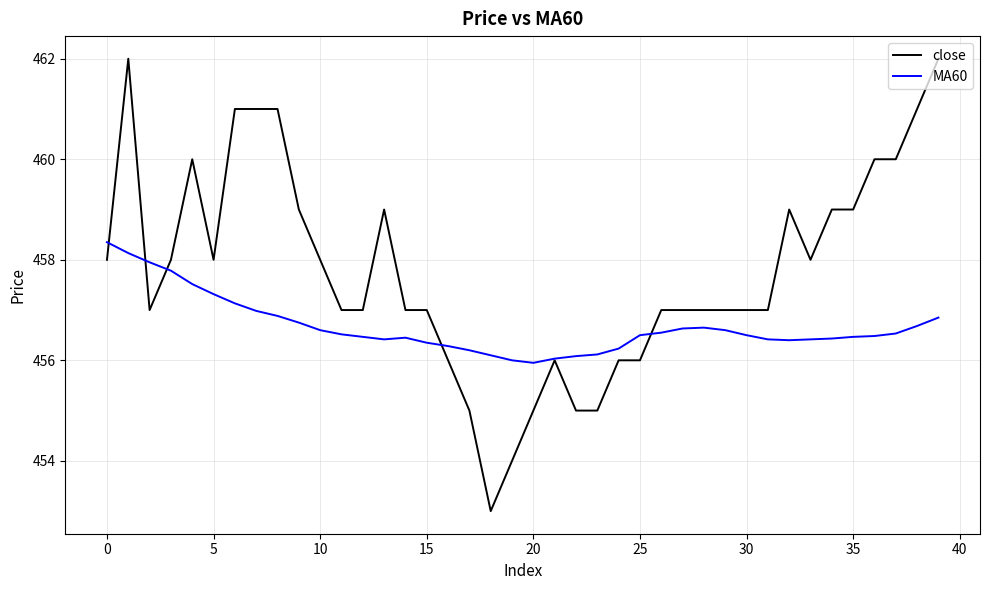

Which series has the widest spread of values?

close